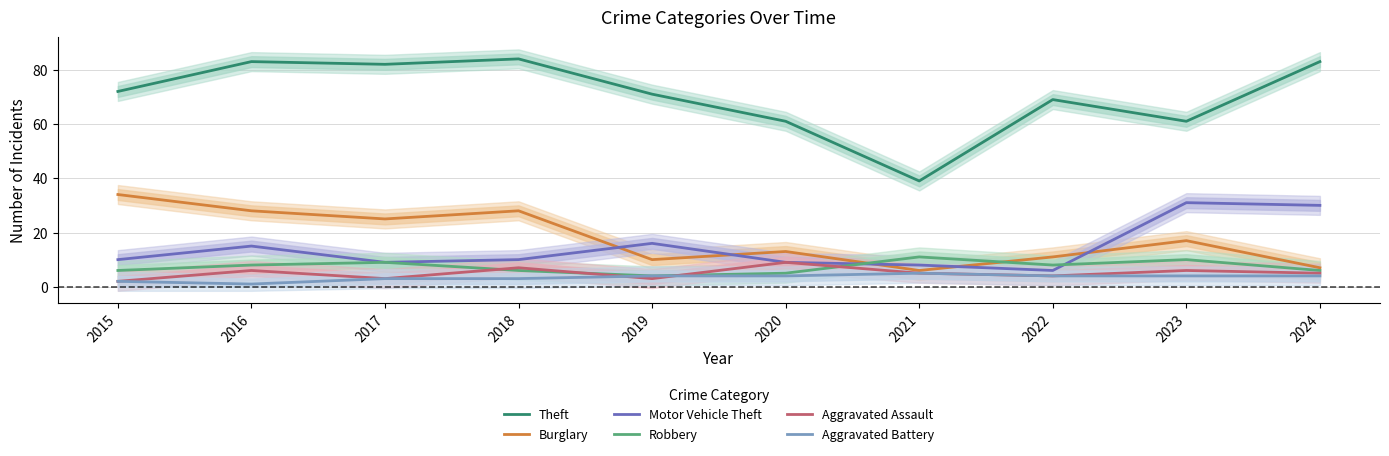

Where is the first local maximum for Aggravated Battery?

2021